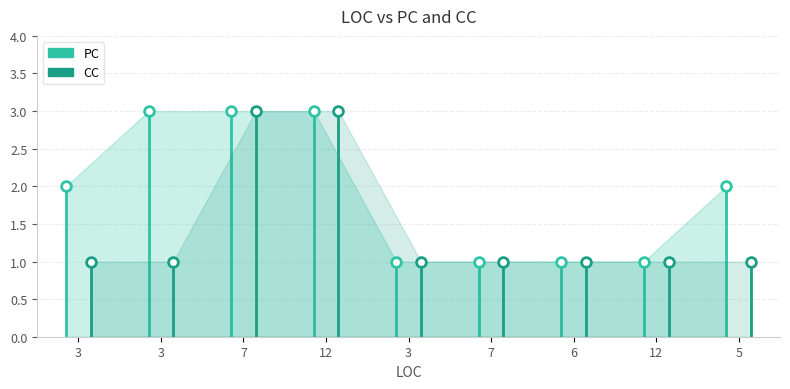

Which category has the lowest value in the PC series?

3